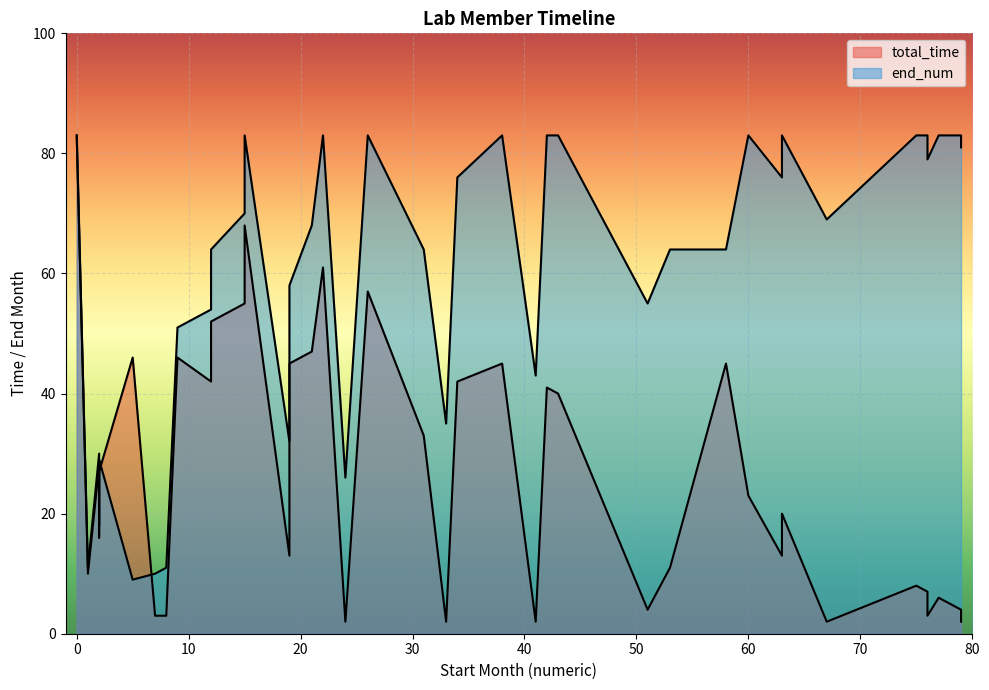

List the series in order of their overall mean, lowest first.

total_time, end_num